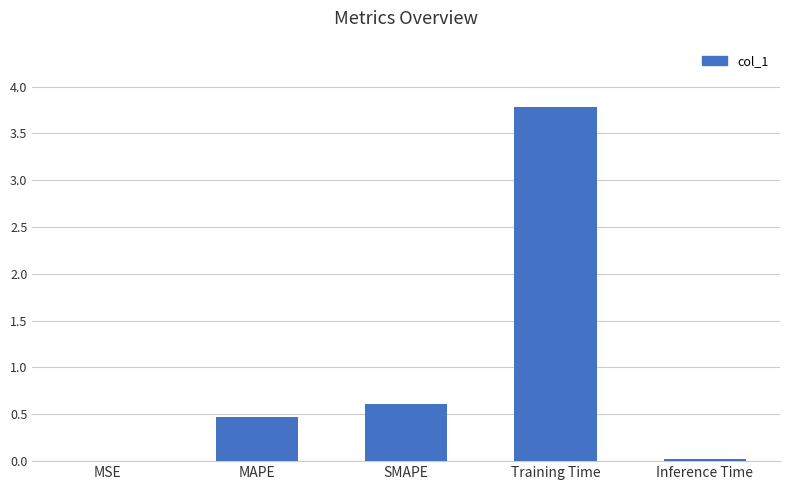

What is the change in value from MAPE to SMAPE?

+0.1